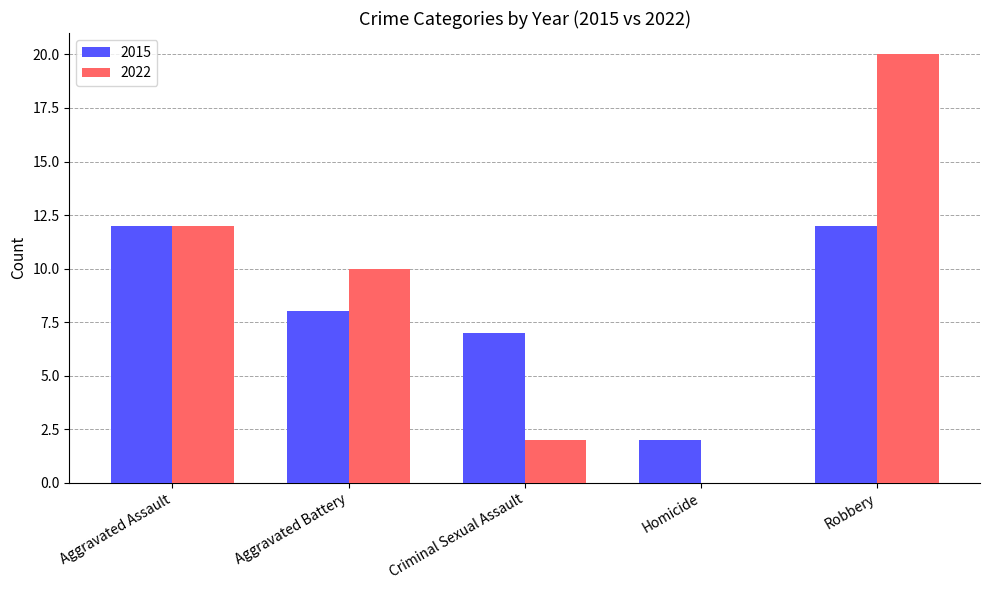

The 2015 series shows 2 at Homicide. True or false?

True